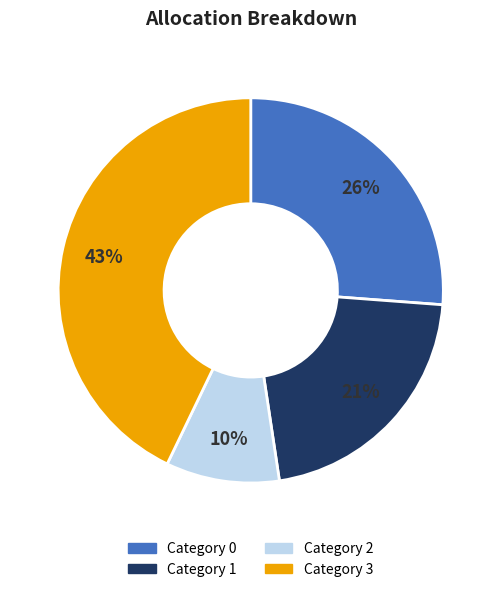

To the nearest percent, what is the average slice percentage?

25%